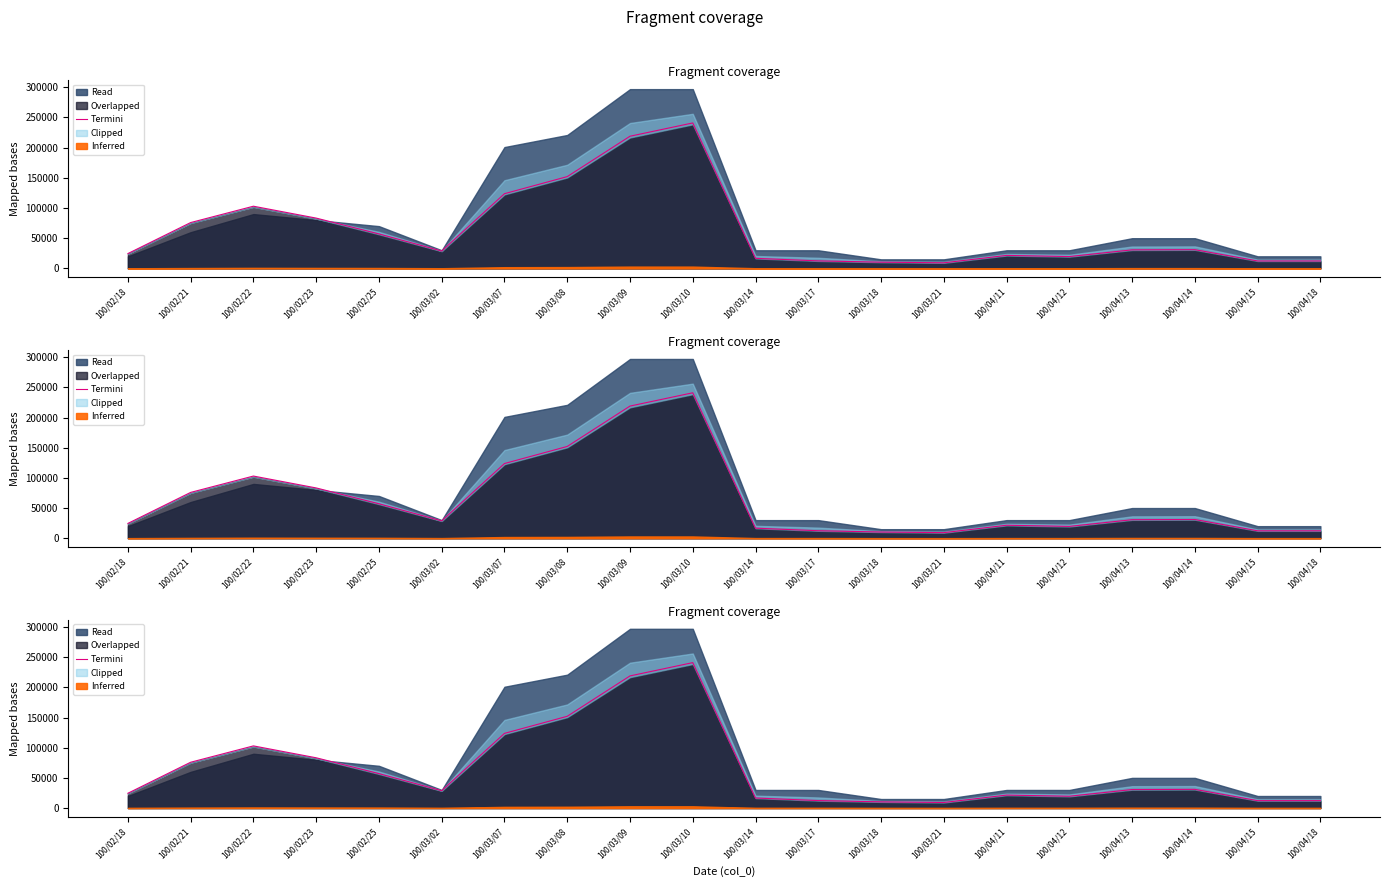

What is the sum of all values?

1284578.6